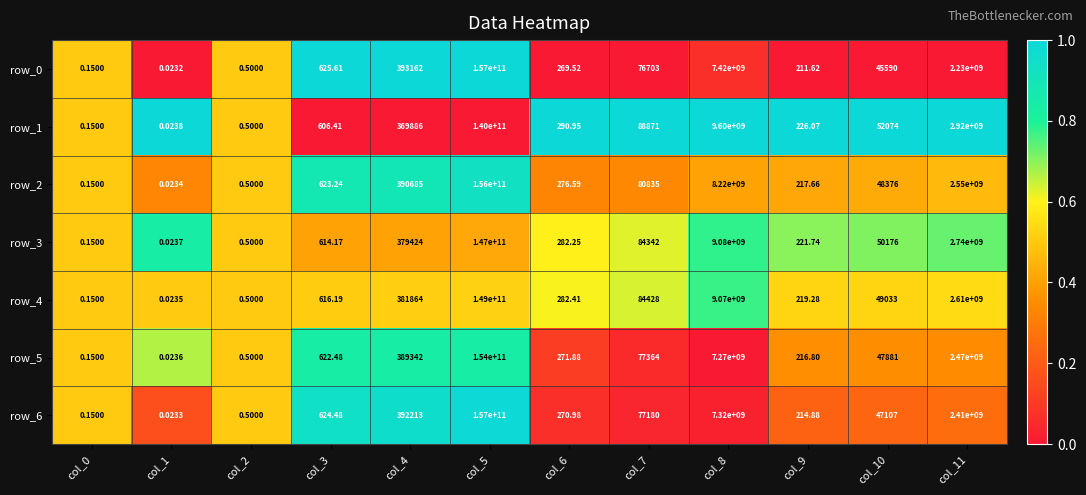

Is the value of row_3 at col_9 greater than the value of row_0 at col_11?

No